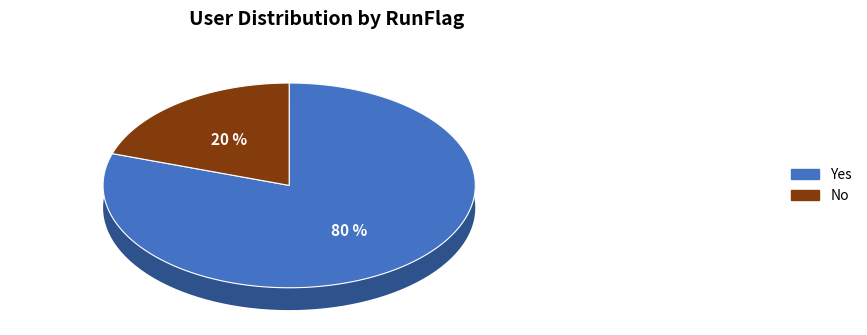

True or false: No accounts for 28% of the total.

False